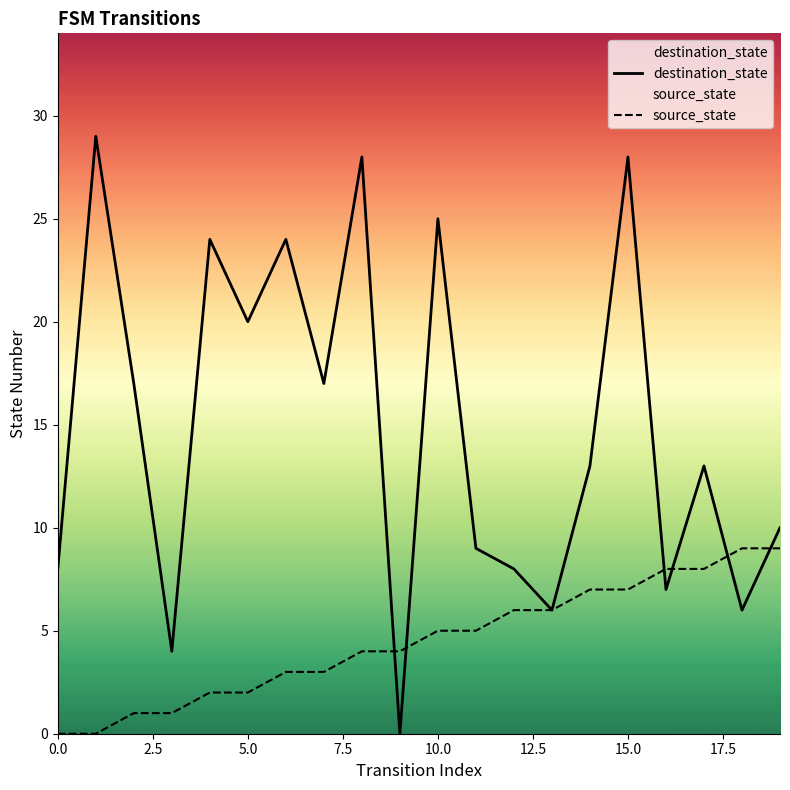

Where is destination_state nearest to the value 14?

14